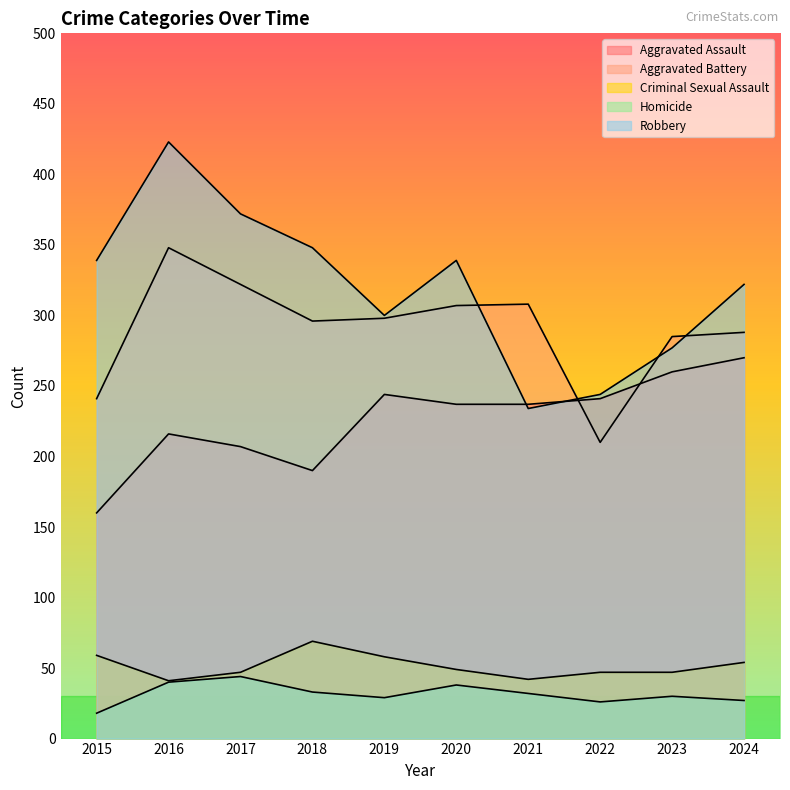

List the series in order of their peak value, lowest first.

Homicide, Criminal Sexual Assault, Aggravated Assault, Aggravated Battery, Robbery